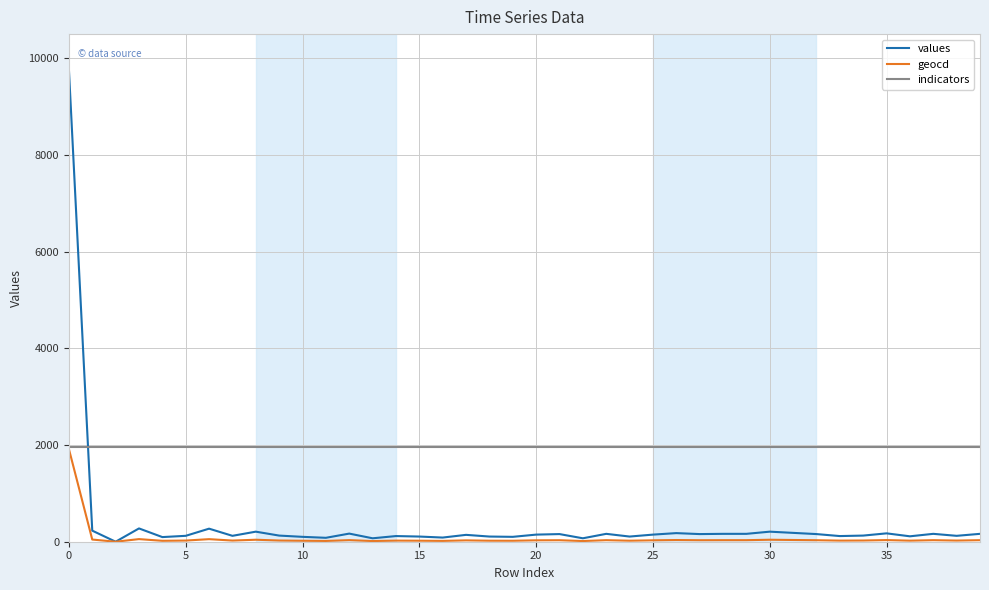

List the series in order of their overall mean, lowest first.

geocd, values, indicators